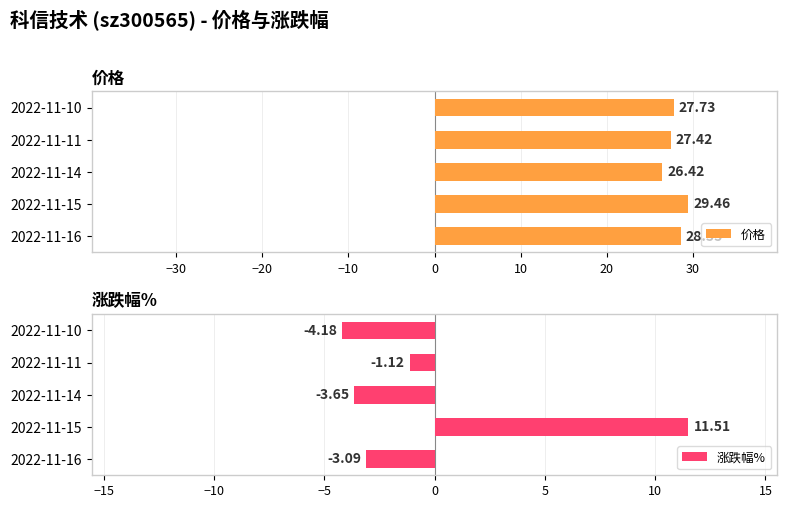

What is the maximum value for 价格?

29.5